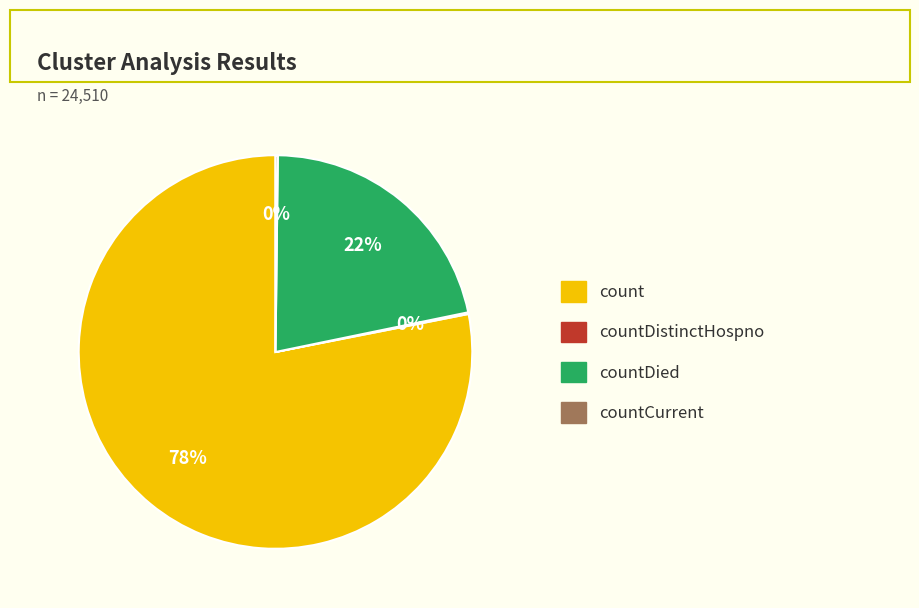

To the nearest percent, what is the difference between the largest and smallest slice percentages?

78%